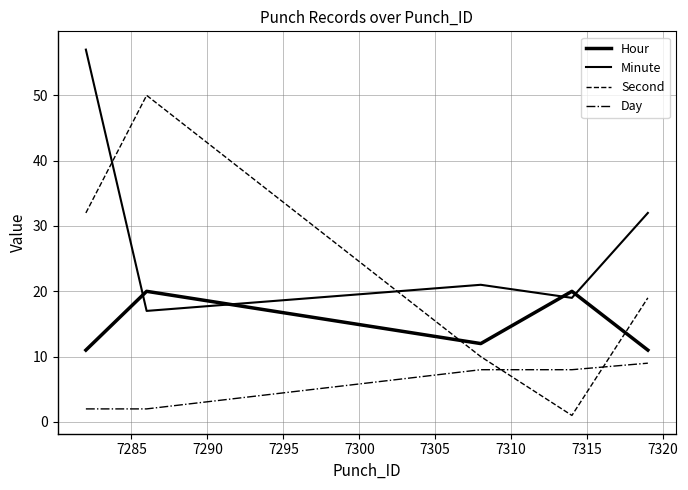

Does the chart have visible grid lines?

Yes